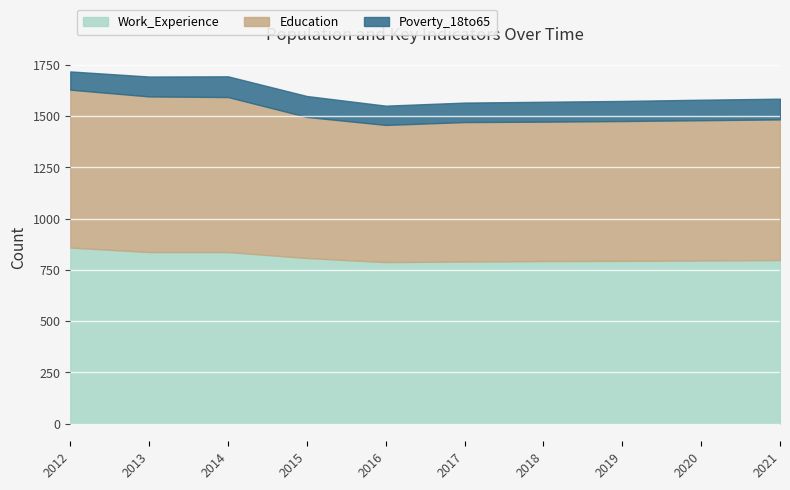

What is the difference between the maximum and minimum values in the Work_Experience series?

71